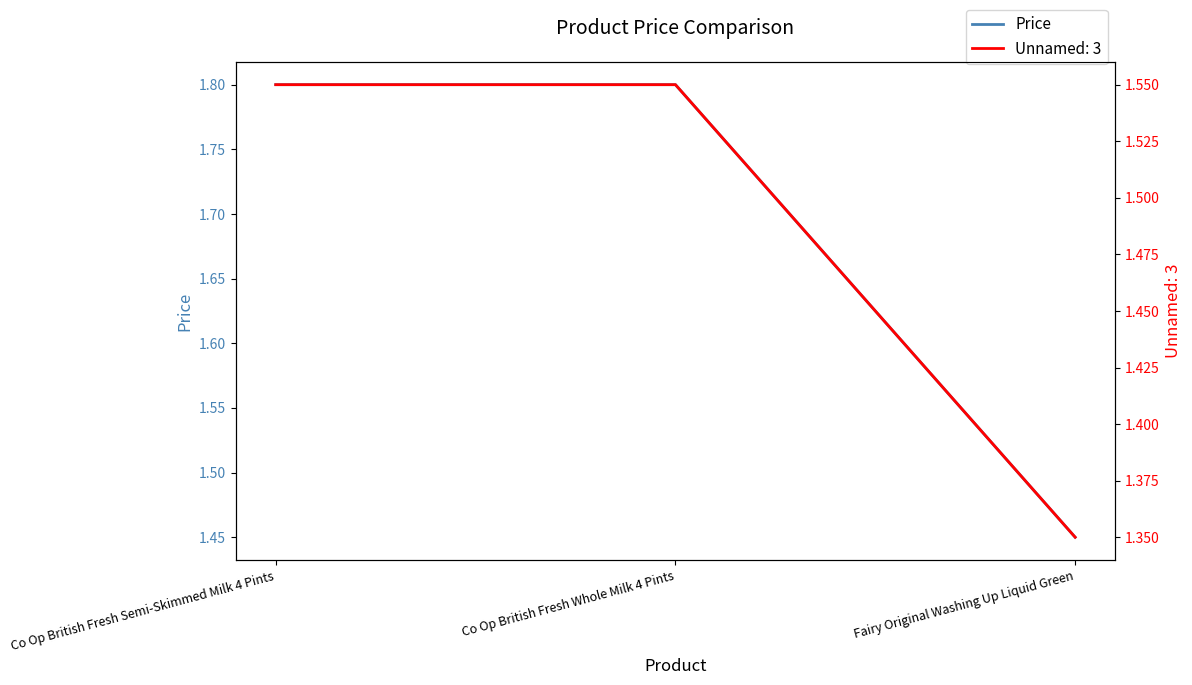

Reading right to left, extract all data points from this chart.

1.4	1.8	1.8